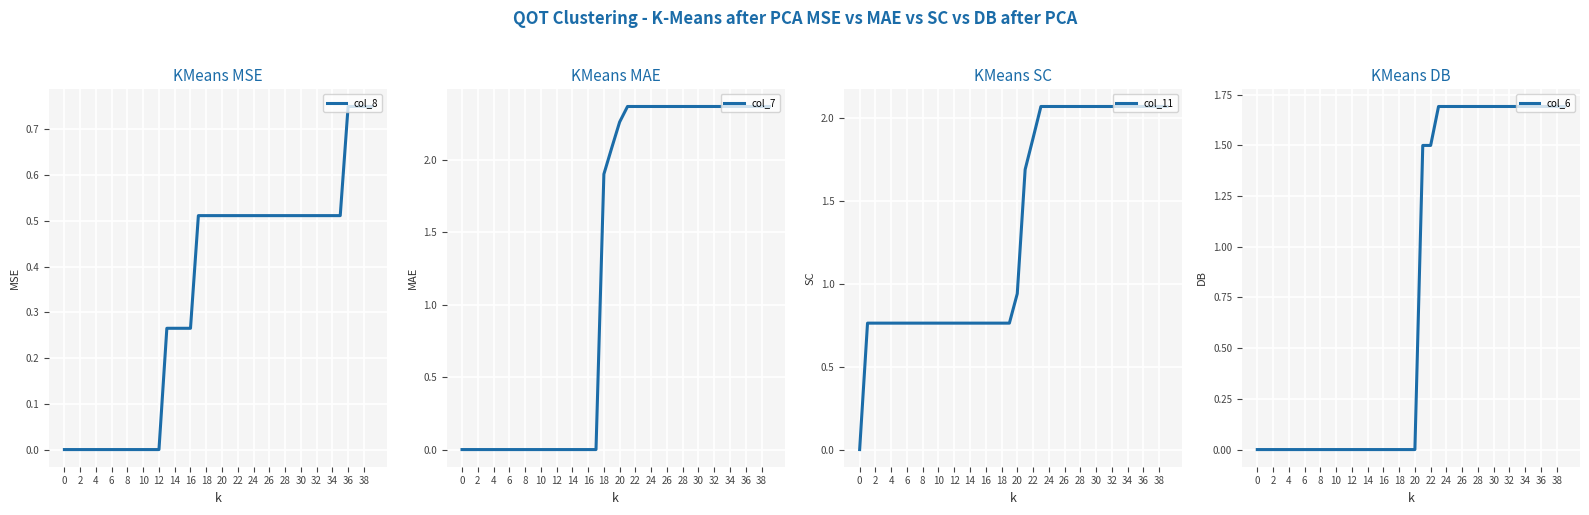

Which series ends up on top after the final intersection of col_7 and col_11?

col_7